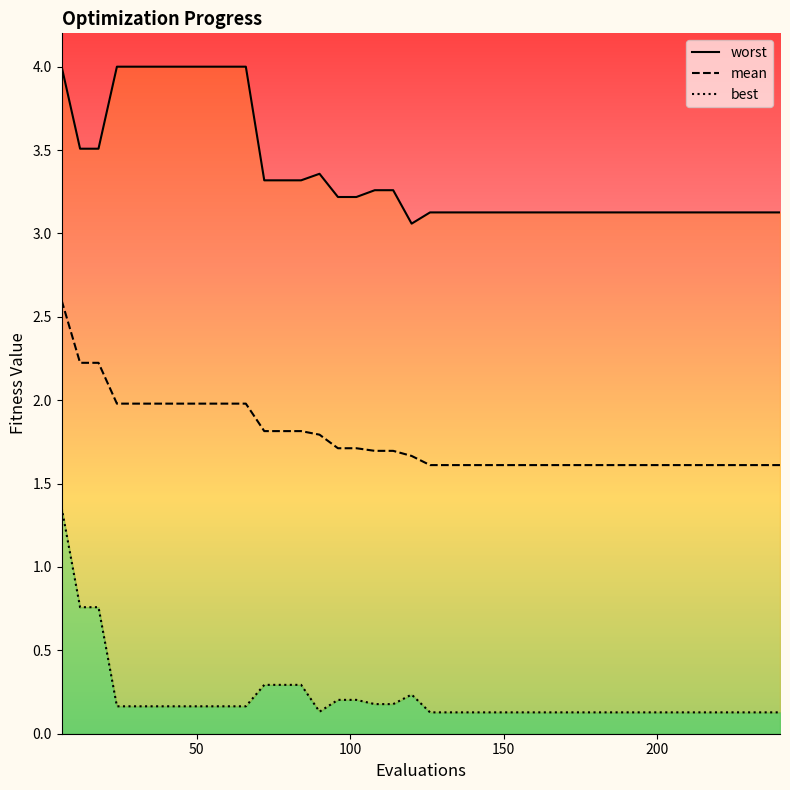

Rank the series by their maximum value, from highest to lowest.

worst, mean, best